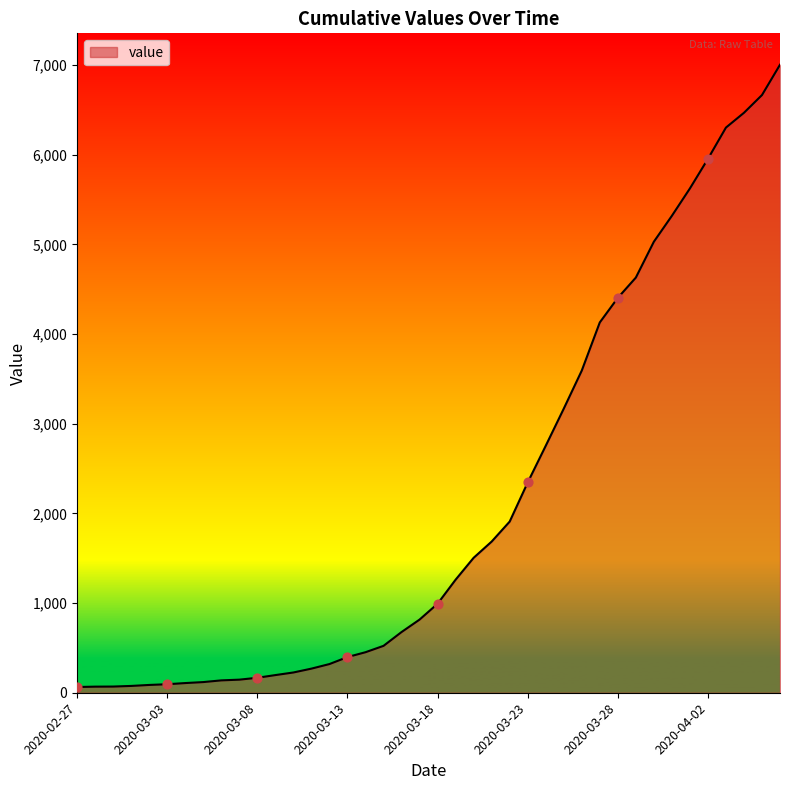

What is the difference between the maximum and minimum values?

6940